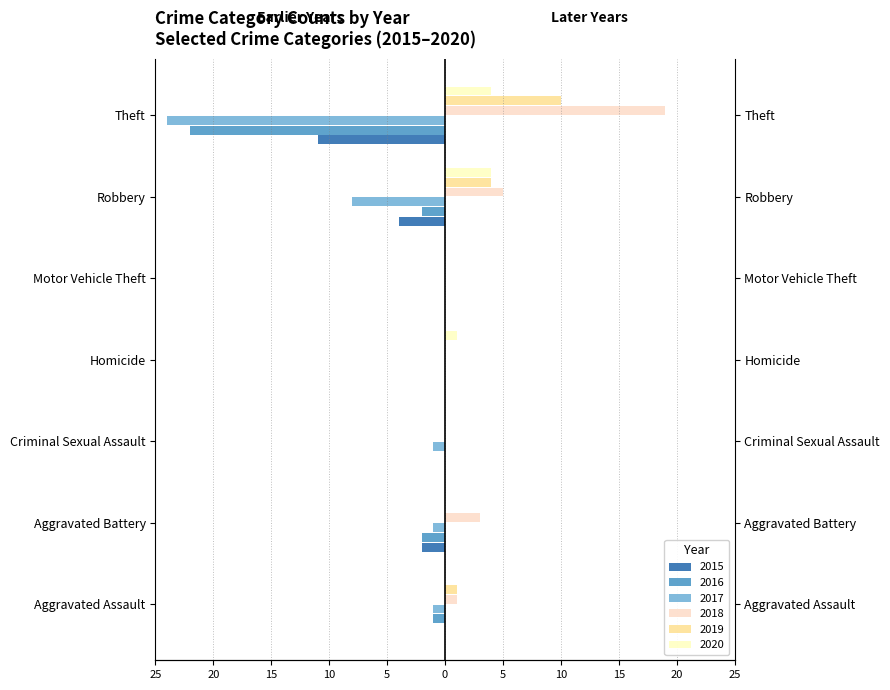

What is the label of the 3rd bar from the right?

Motor Vehicle Theft